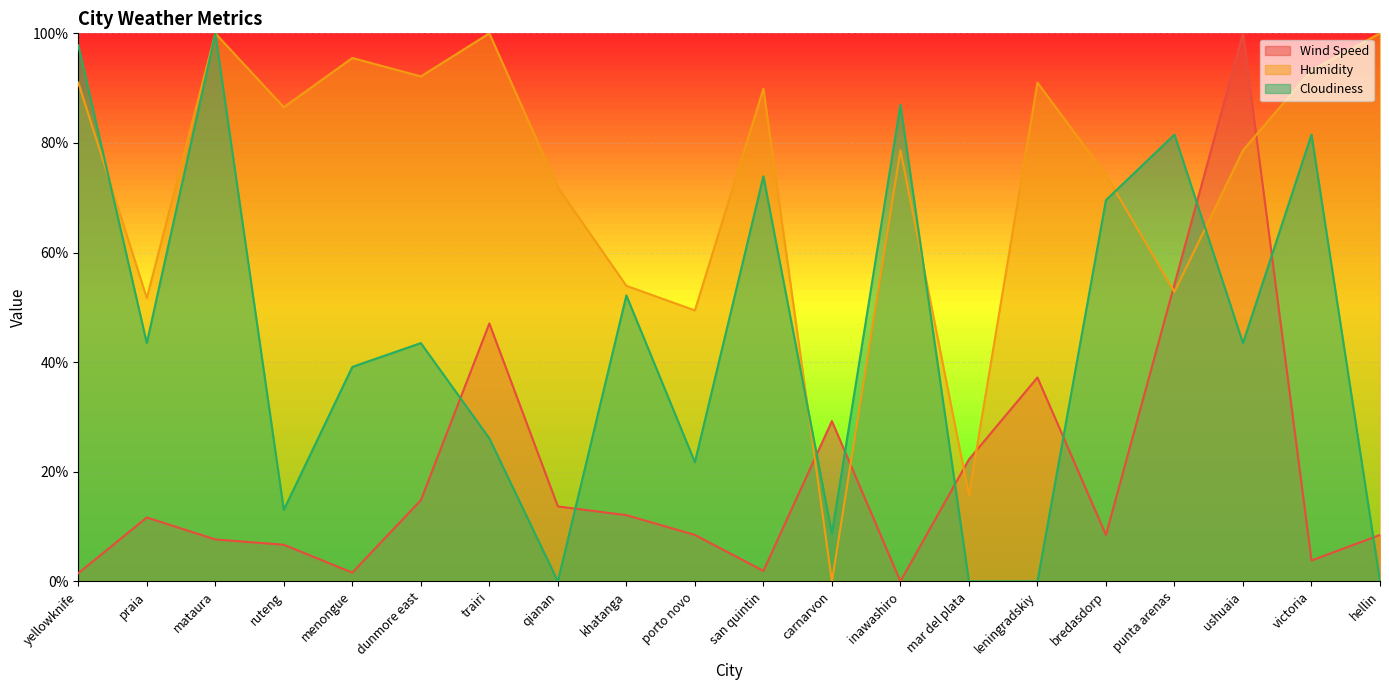

At which label is Humidity closest to 49?

porto novo